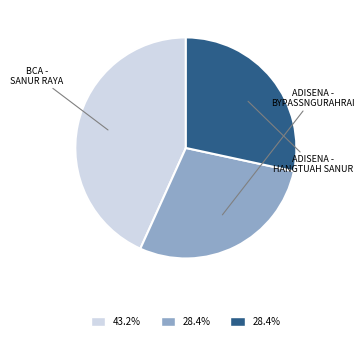

What portion of the pie excludes BCA - SANUR RAYA?

56.8%